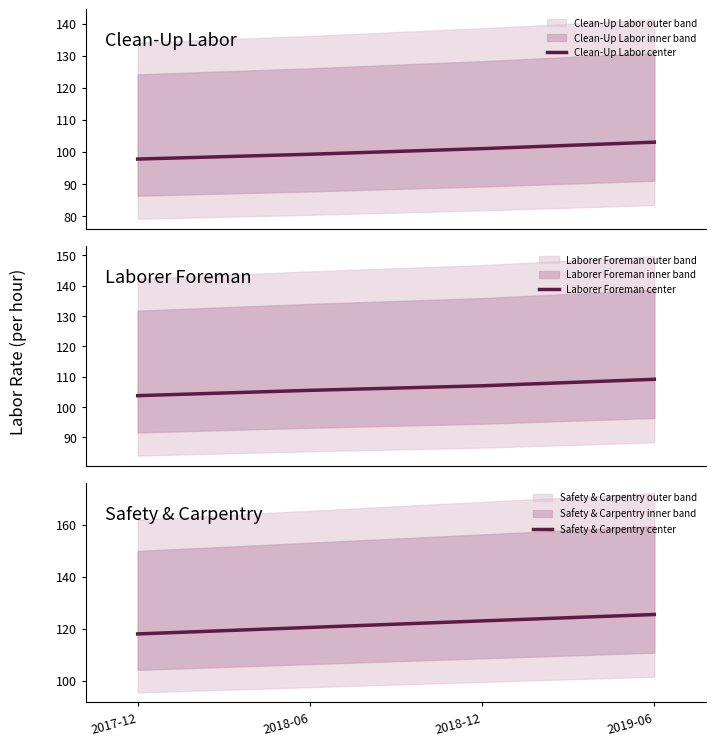

Does the chart display data point markers on the line(s)?

No